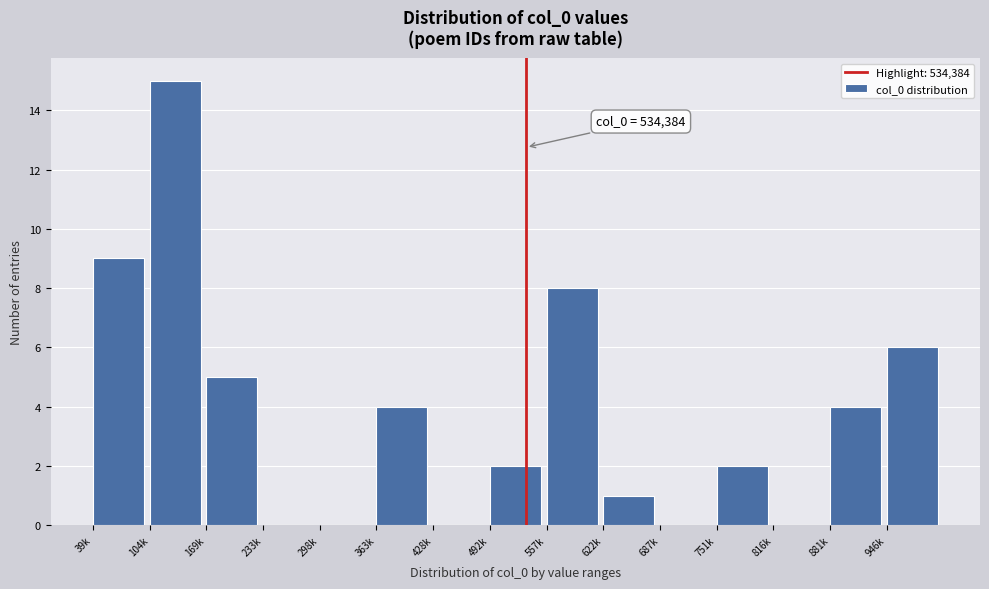

Reading left to right, list all the values displayed in this chart.

39k=9	104k=15	169k=5	233k=0	298k=0	363k=4	428k=0	492k=2	557k=8	622k=1	687k=0	751k=2	816k=0	881k=4	946k=6